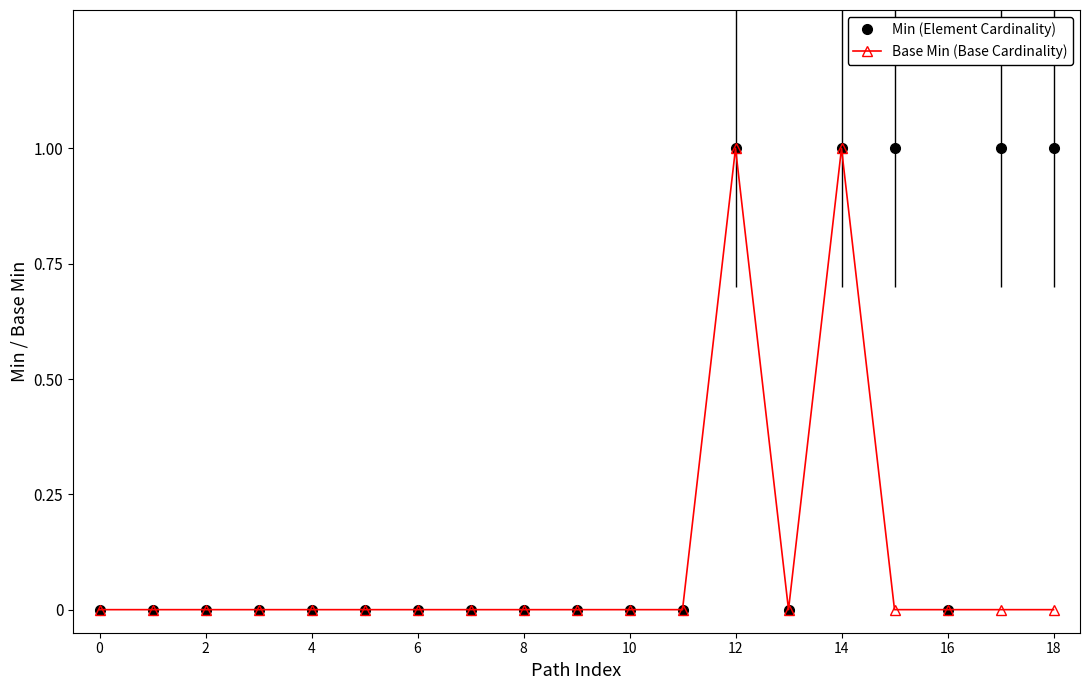

True or false: Base Min (Base Cardinality) and Min (Element Cardinality) cross at least once.

False